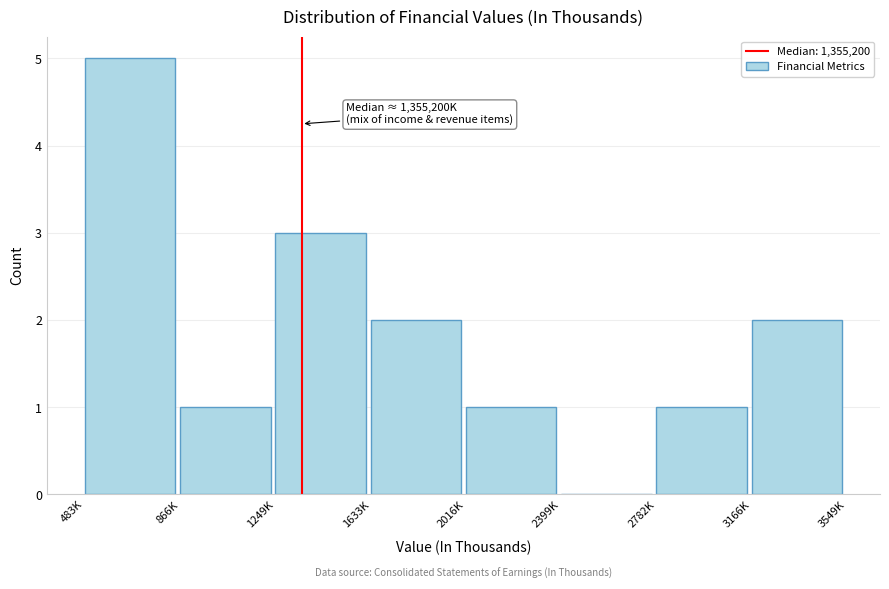

Reading left to right, extract all data points from this chart.

483K=5	866K=1	1249K=3	1633K=2	2016K=1	2399K=0	2782K=1	3166K=2